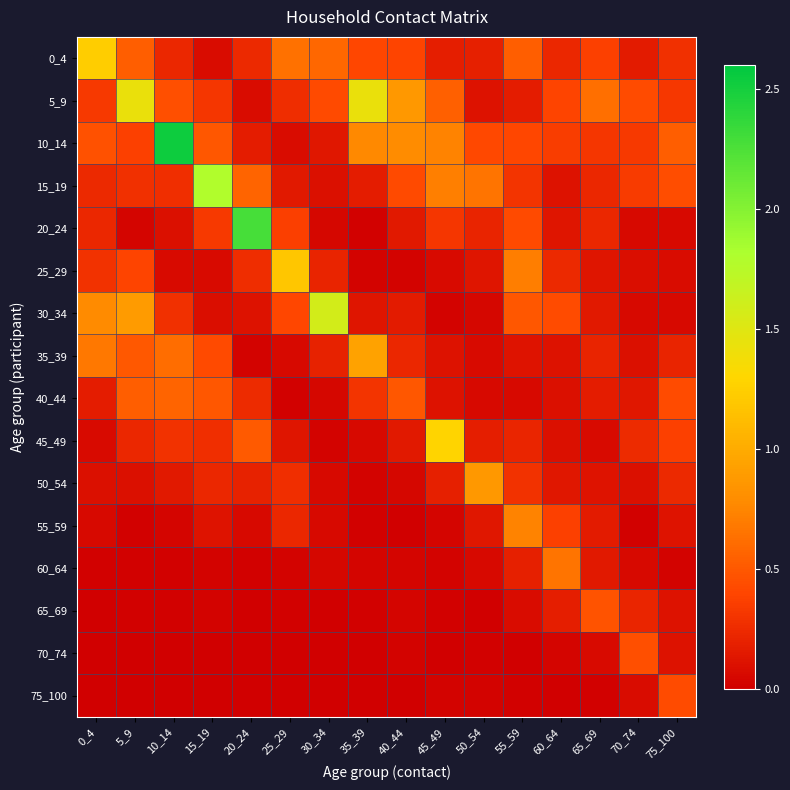

Between 50_54 and 5_9, which is larger?

5_9